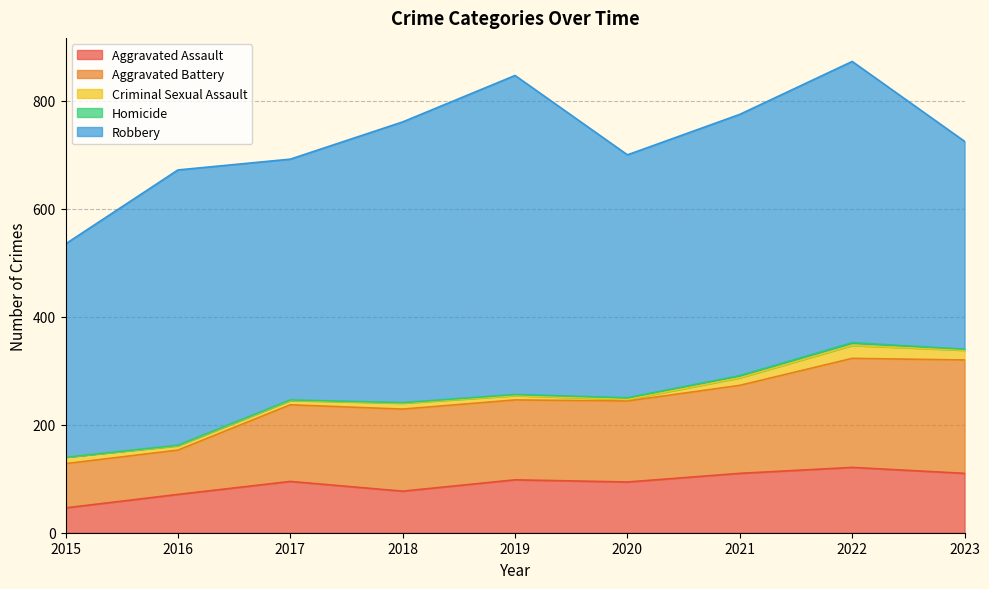

Which category has the lowest value in the Robbery series?

2023